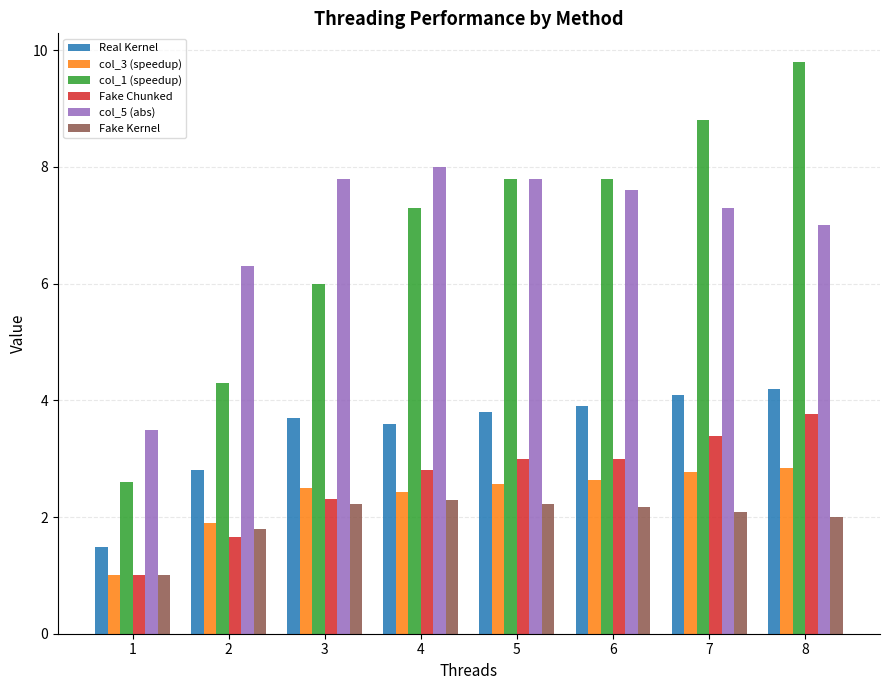

At which label does Real Kernel first exceed 3?

3